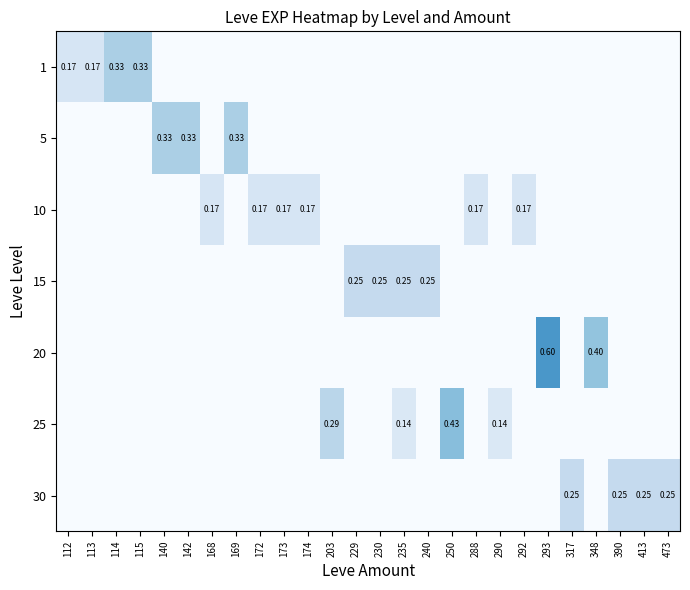

What is the total value across all series at 112?

0.2